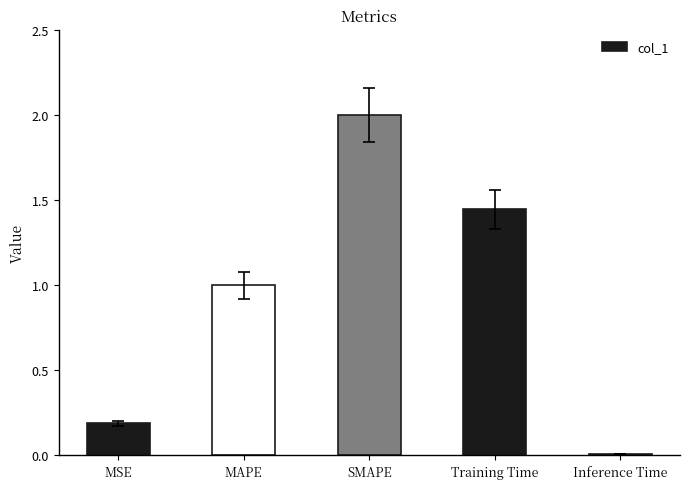

List the labels in order of value, smallest first.

Inference Time, MSE, MAPE, Training Time, SMAPE